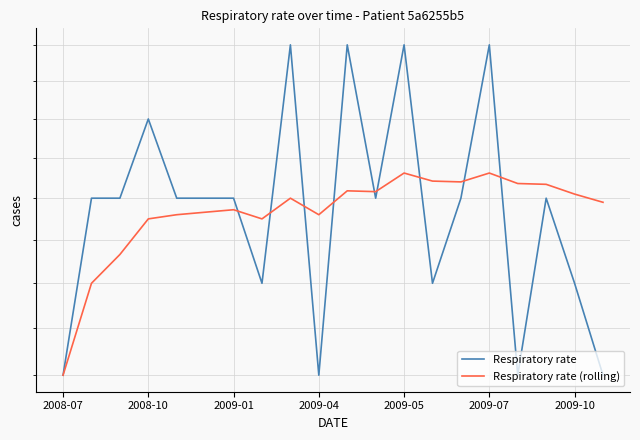

Which series changed the most between 2008-07 and 2009-05?

Respiratory rate